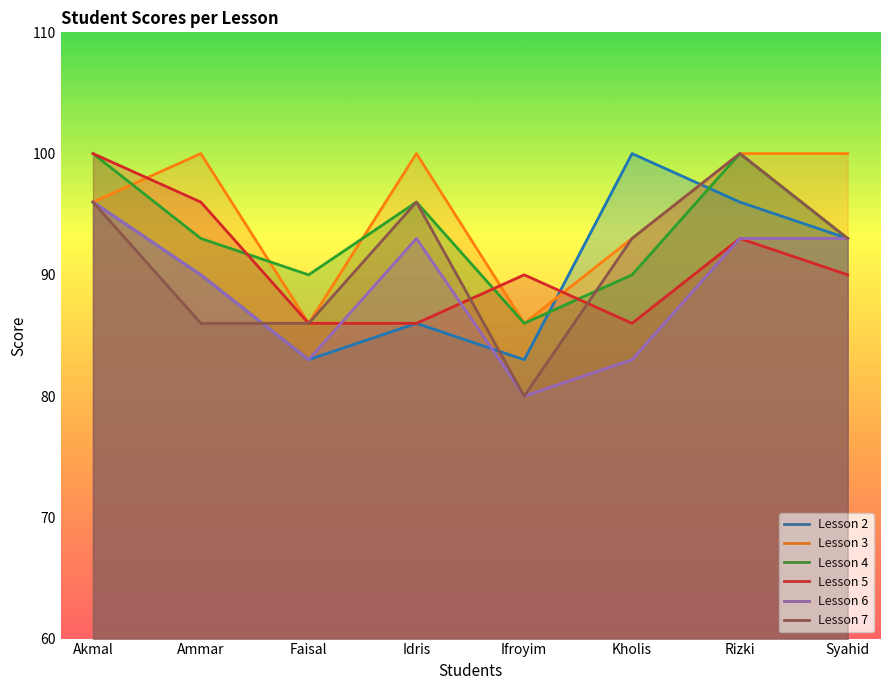

List the labels in order of Lesson 3 value, smallest first.

Faisal, Ifroyim, Kholis, Akmal, Ammar, Idris, Rizki, Syahid